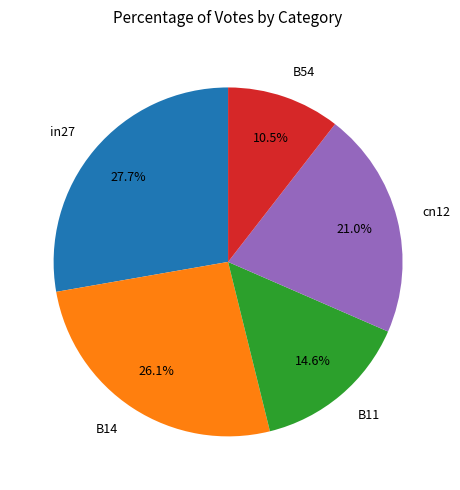

Does cn12 account for over 50% of the chart?

No